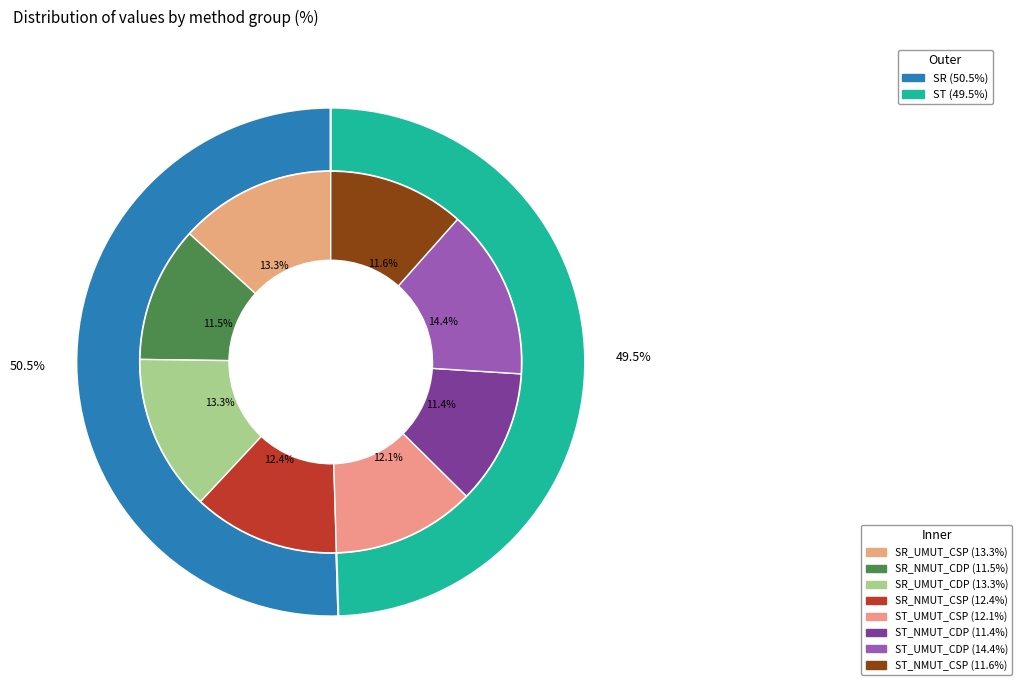

Is it true that ST_UMUT_CDP is 14% of the pie?

True